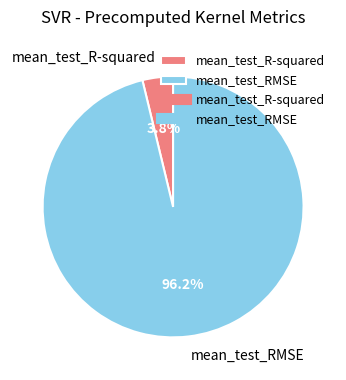

Rank the categories by value from lowest to highest.

mean_test_R-squared, mean_test_RMSE